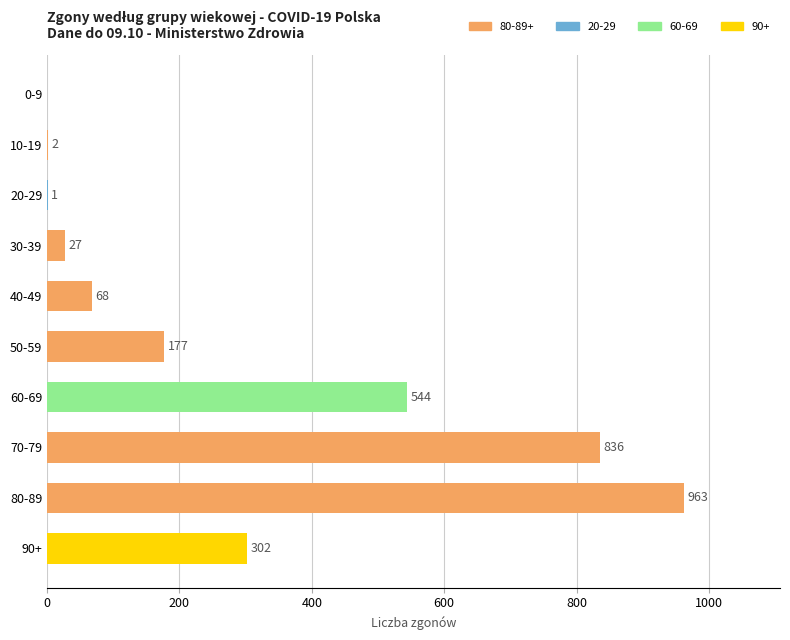

The chart shows a value of 0 at 0-9. True or false?

True